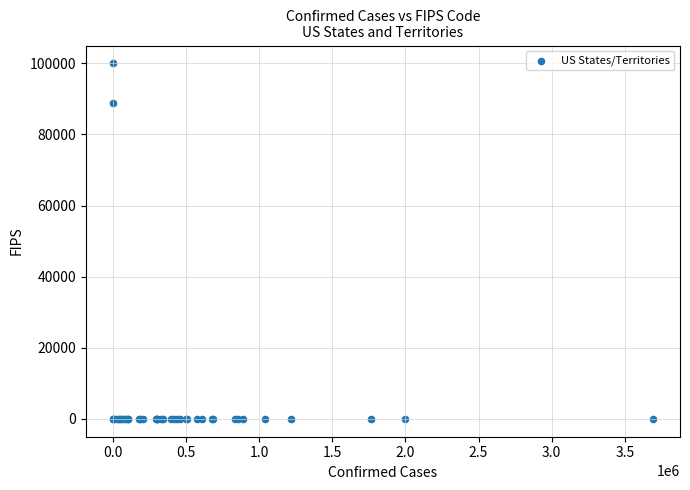

What Y value in the scatter plot is closest to 50000?

88888